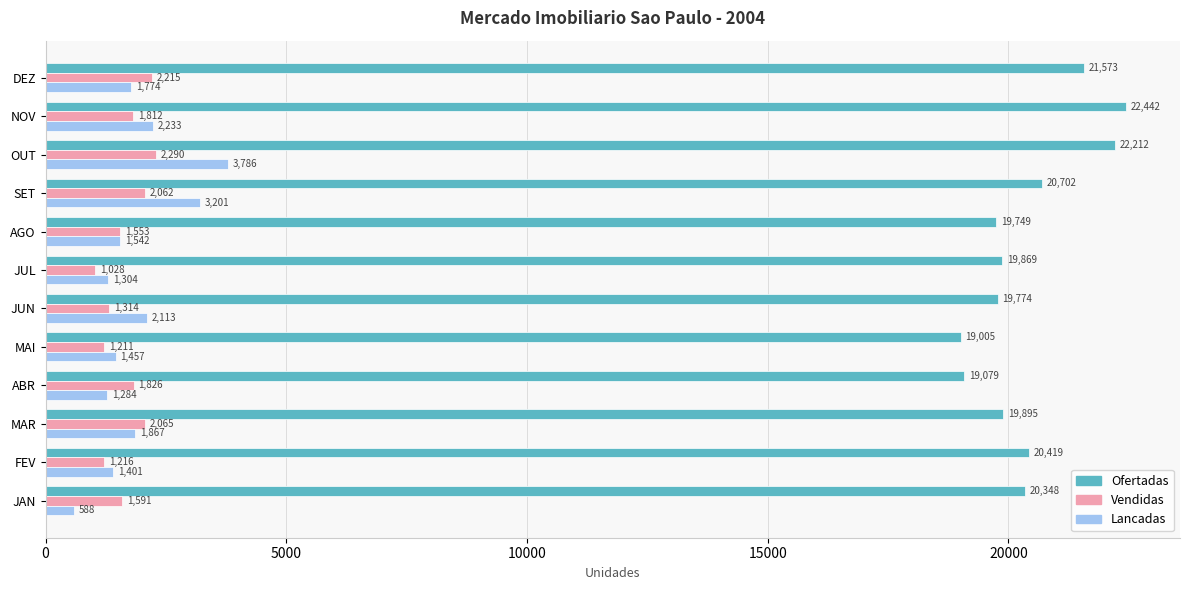

At which label is Ofertadas closest to 20723?

SET